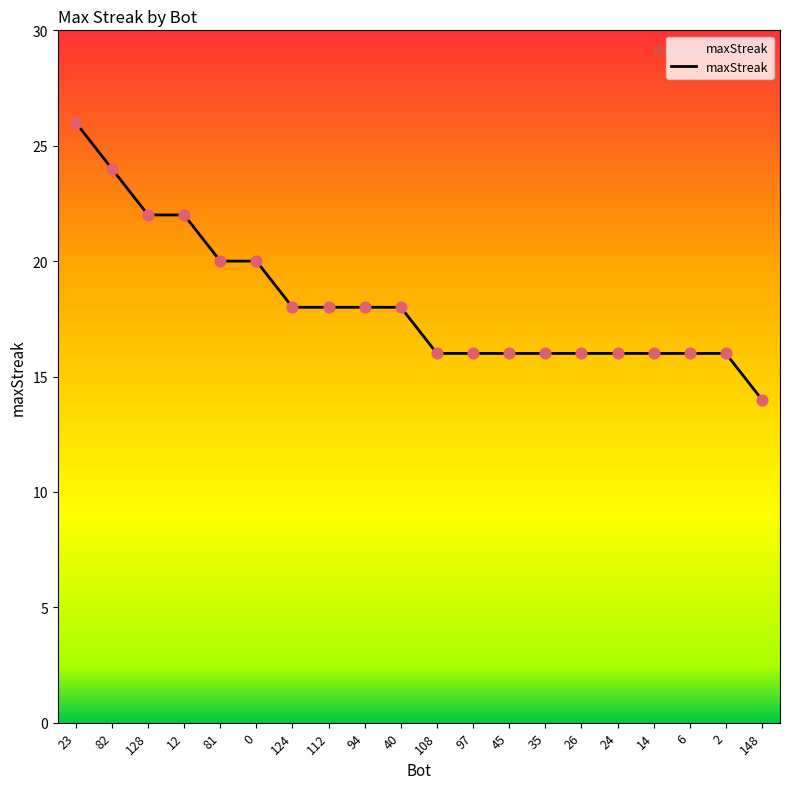

Which has a higher value, 128 or 108?

128